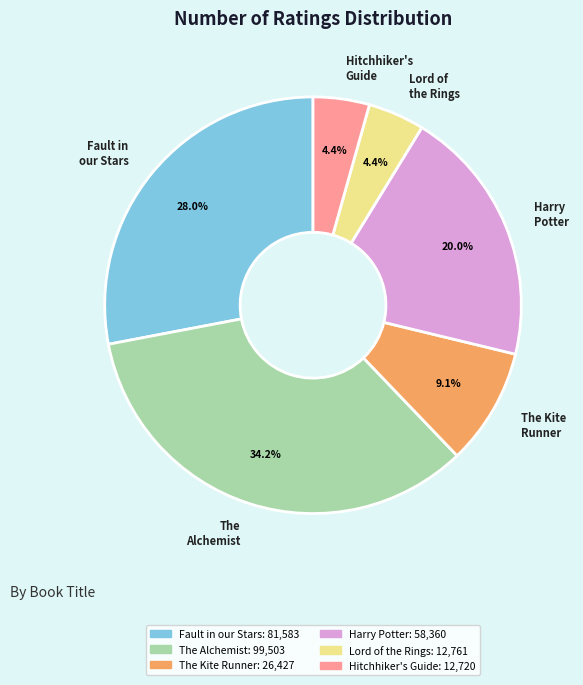

Is there any slice that represents more than half of the pie?

No